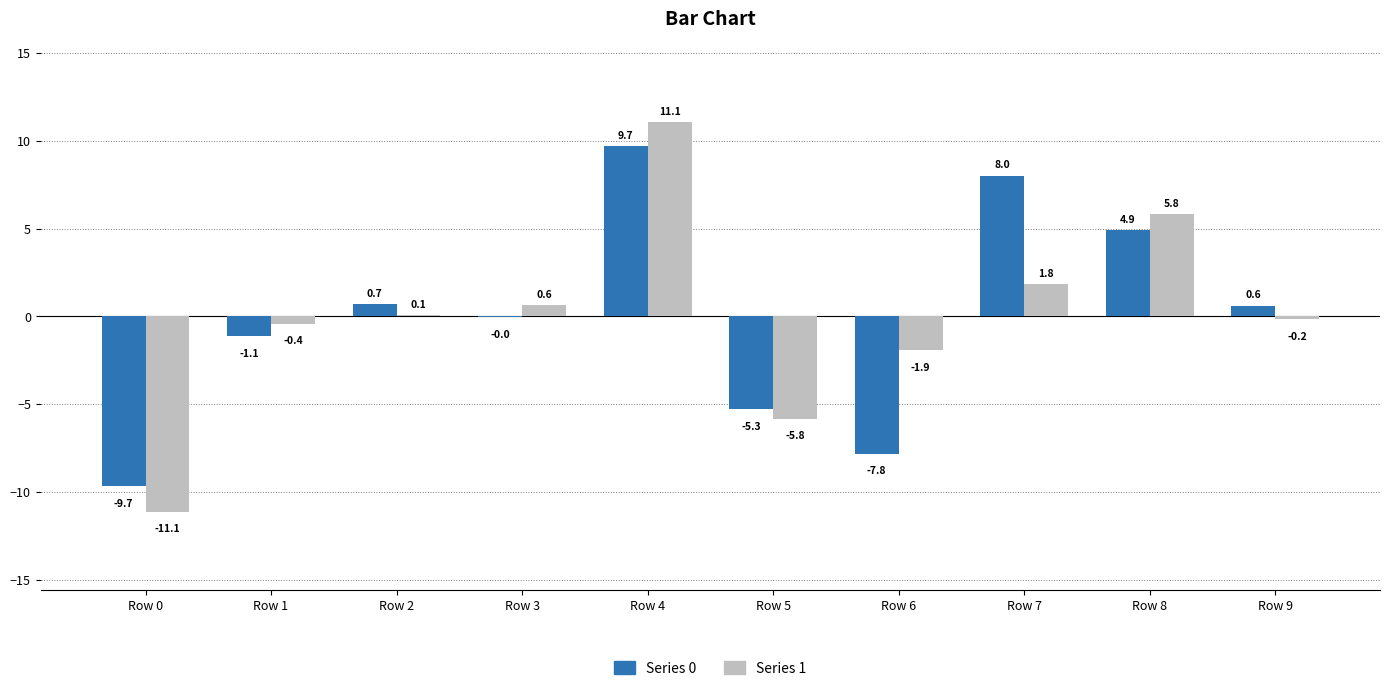

How many positive values does the Series 1 series have?

5